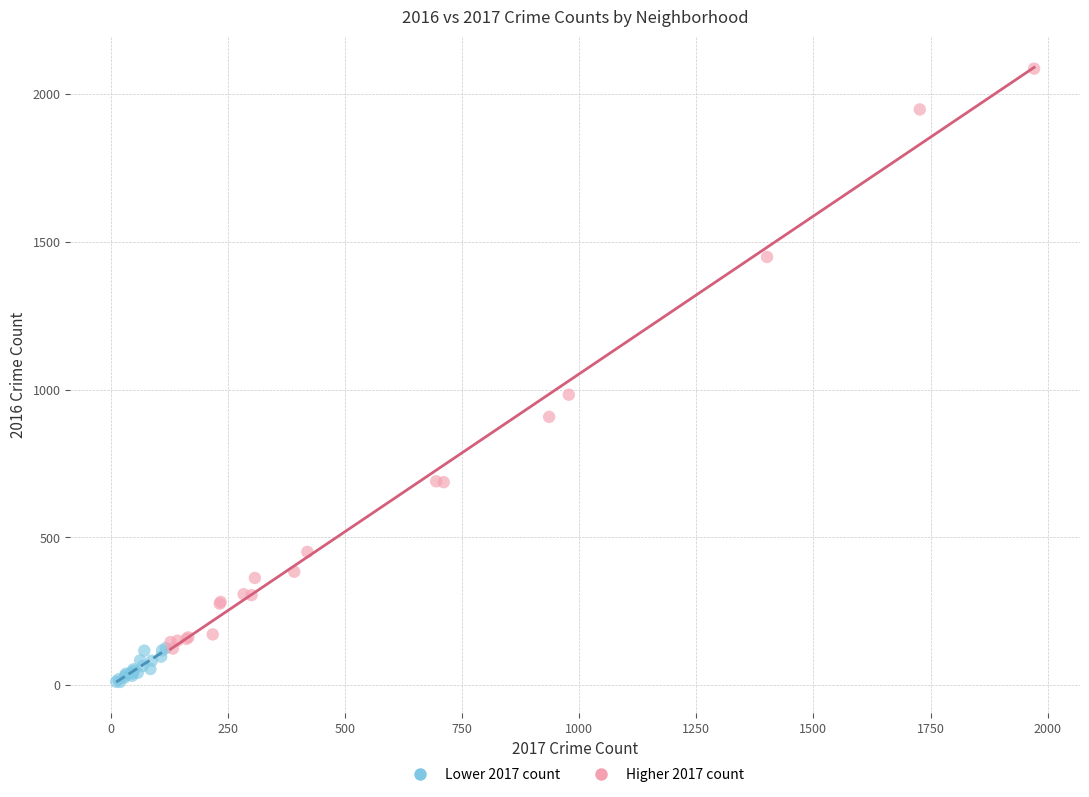

Which series contains the lowest Y value?

Lower 2017 count